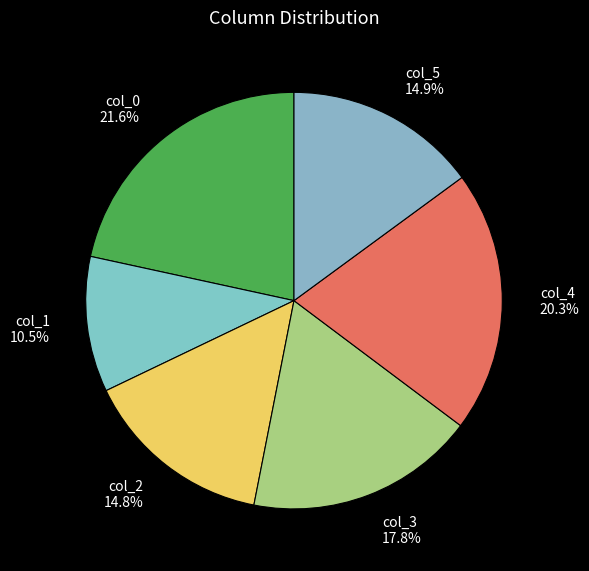

Approximately how many times larger is the value at col_5 compared to col_1?

1.4